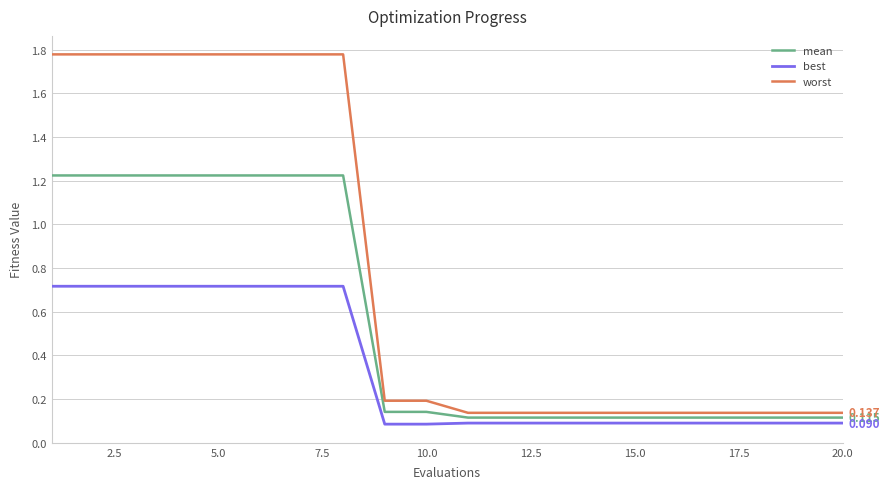

What is the difference between the second highest and minimum values in the best series?

0.6